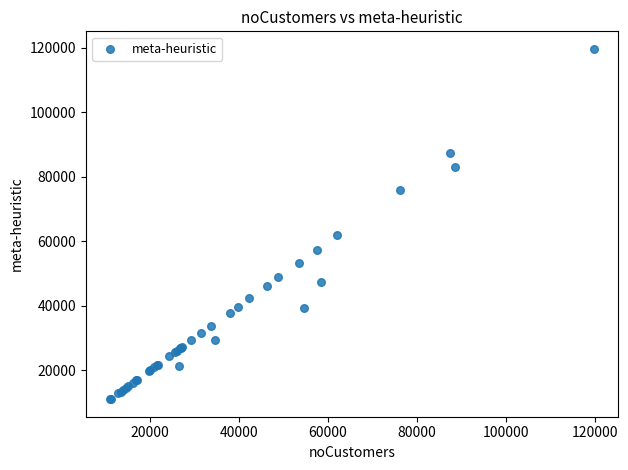

What Y value in the scatter plot is closest to 65394?

61858.7